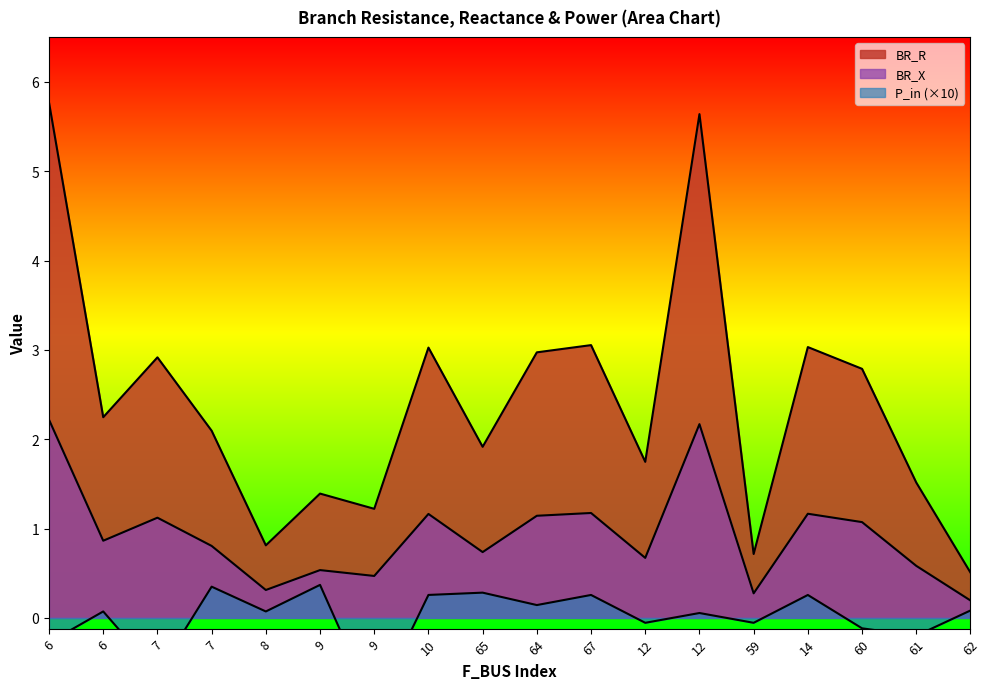

Which series has the widest spread of values?

BR_R